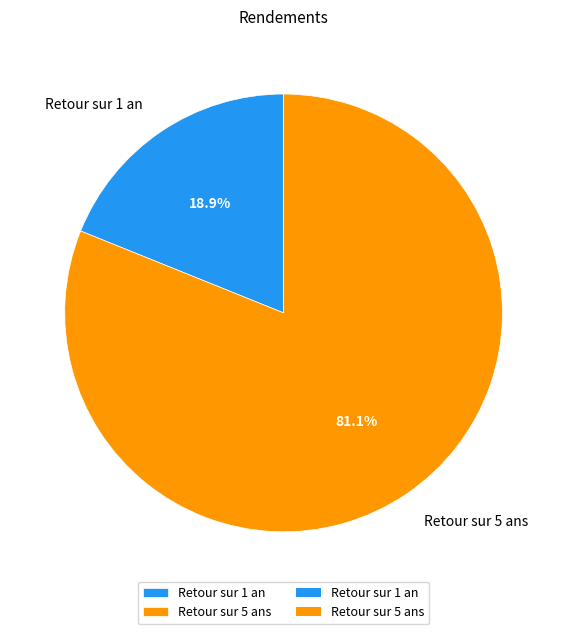

What is the total percentage of Retour sur 1 an and Retour sur 5 ans?

100.0%